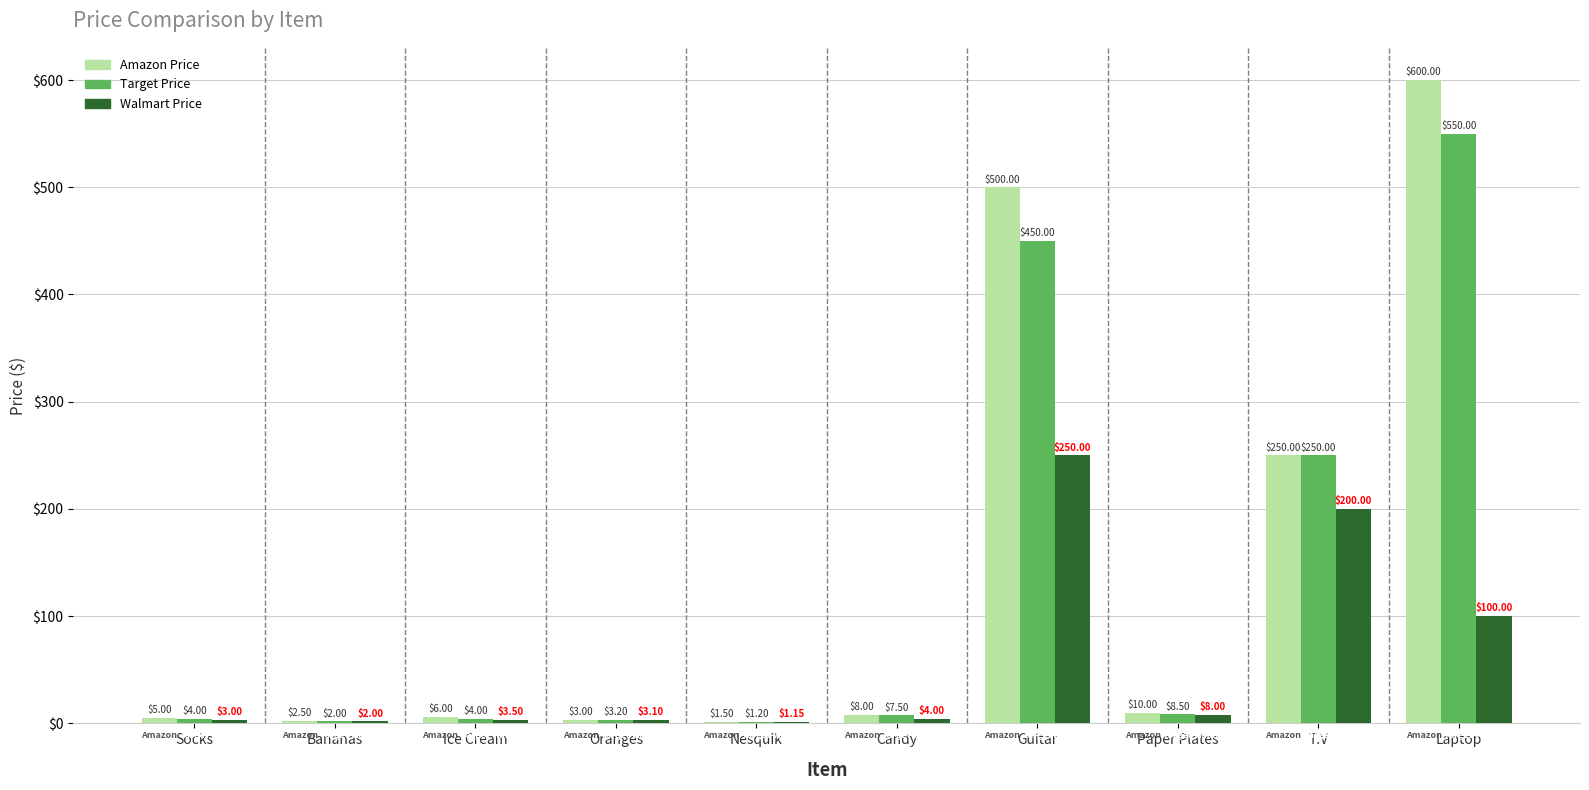

Which series has the largest total across all categories?

Amazon Price